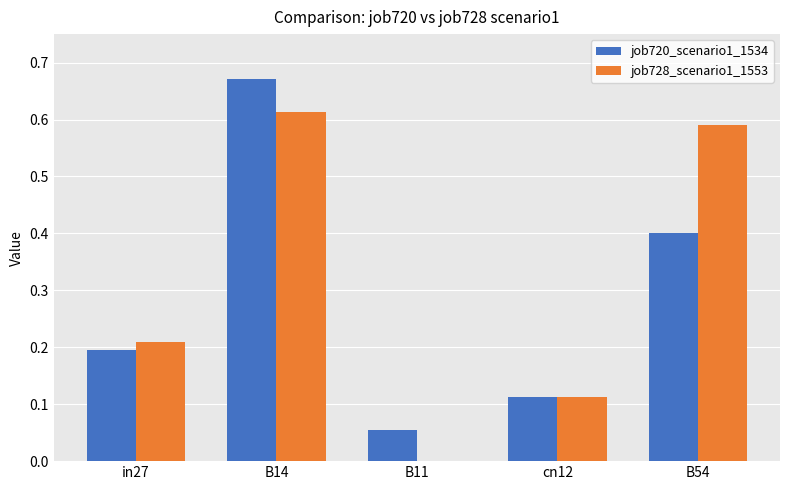

Which category has the highest value across all series?

B14